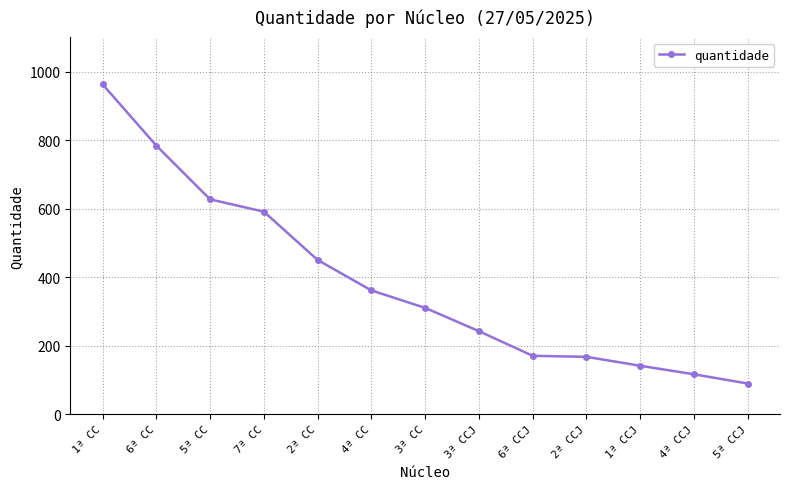

What is the value of the 9th point from the left?

170